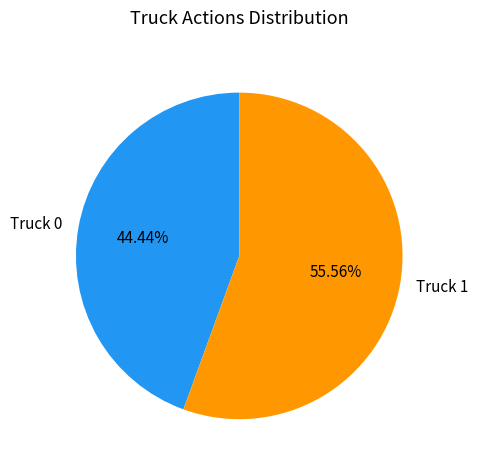

How many segments does this pie chart have?

2